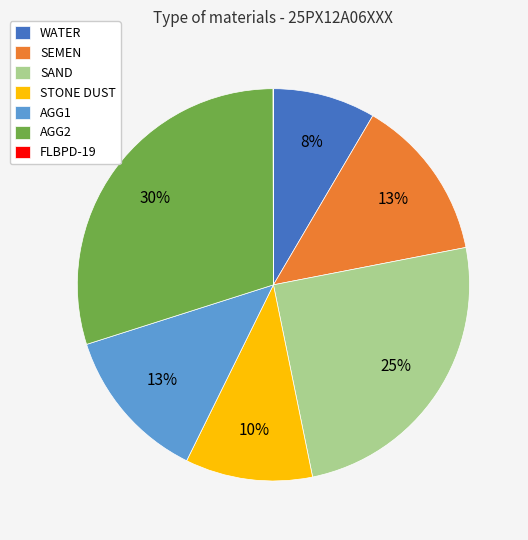

Combined, do SEMEN and SAND account for over 50%?

No